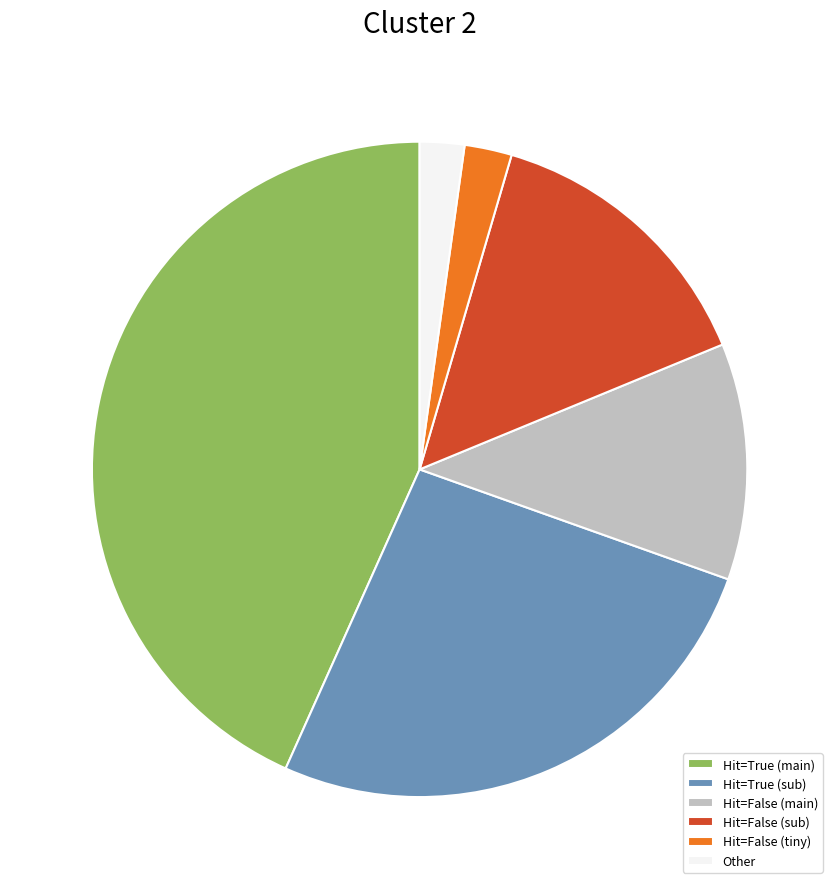

Is the sum of Hit=False (sub) and Other greater than half?

No